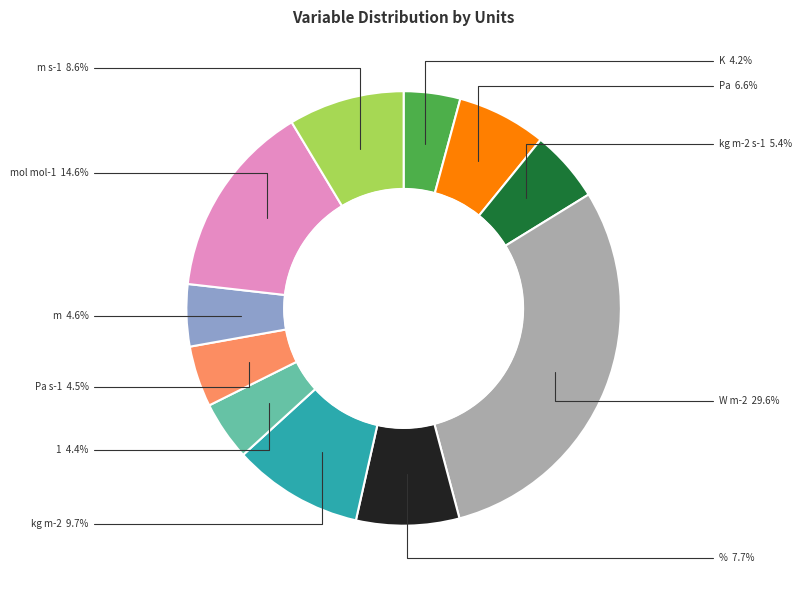

Is there a majority slice in this chart?

No